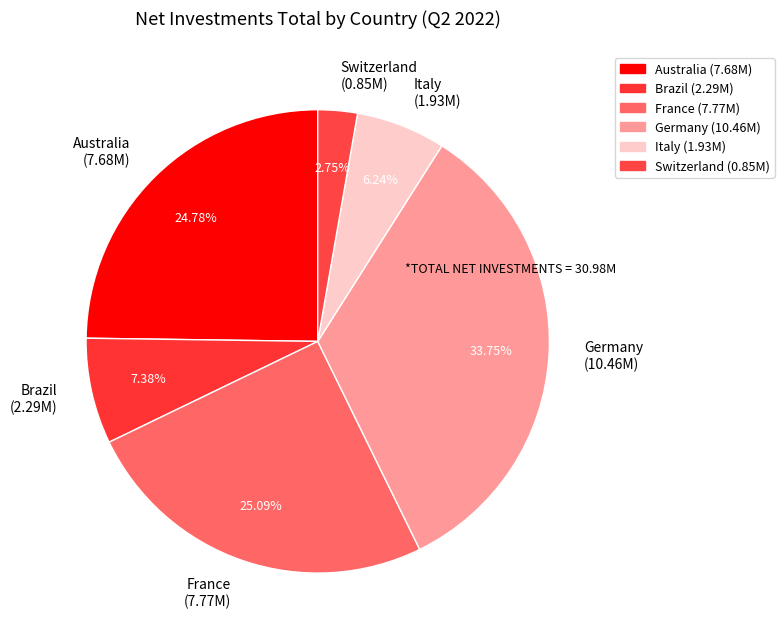

Which category has the smallest portion of the pie?

Switzerland